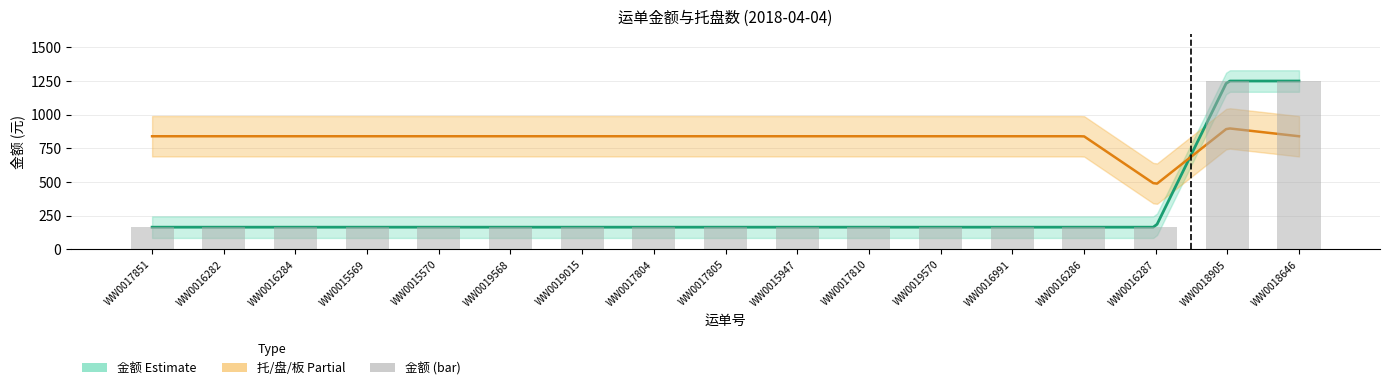

Are the bars horizontal?

No